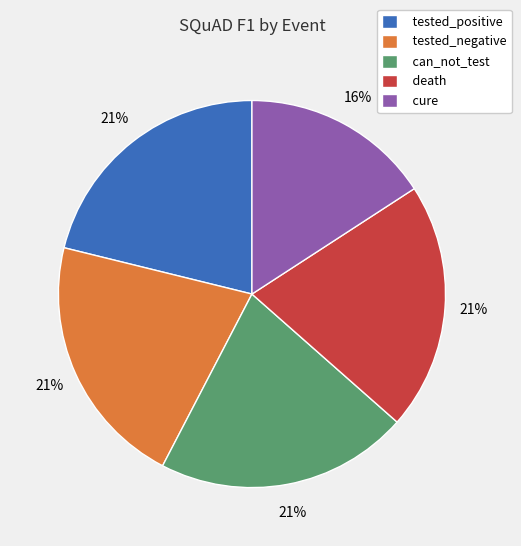

How many segments does this pie chart have?

5